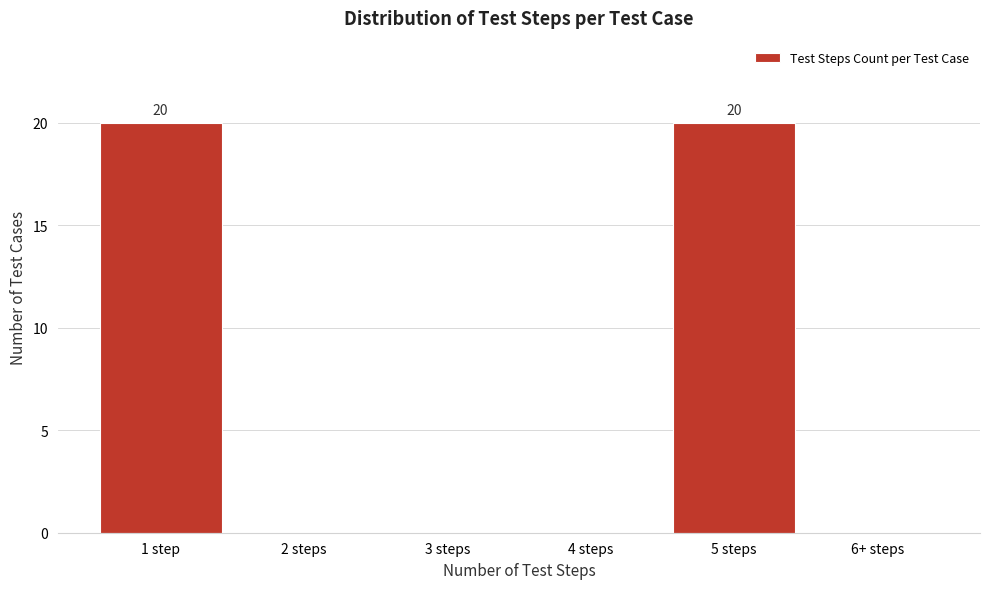

Reading left to right, list all the values displayed in this chart.

1 step=20	2 steps=0	3 steps=0	4 steps=0	5 steps=20	6+ steps=0